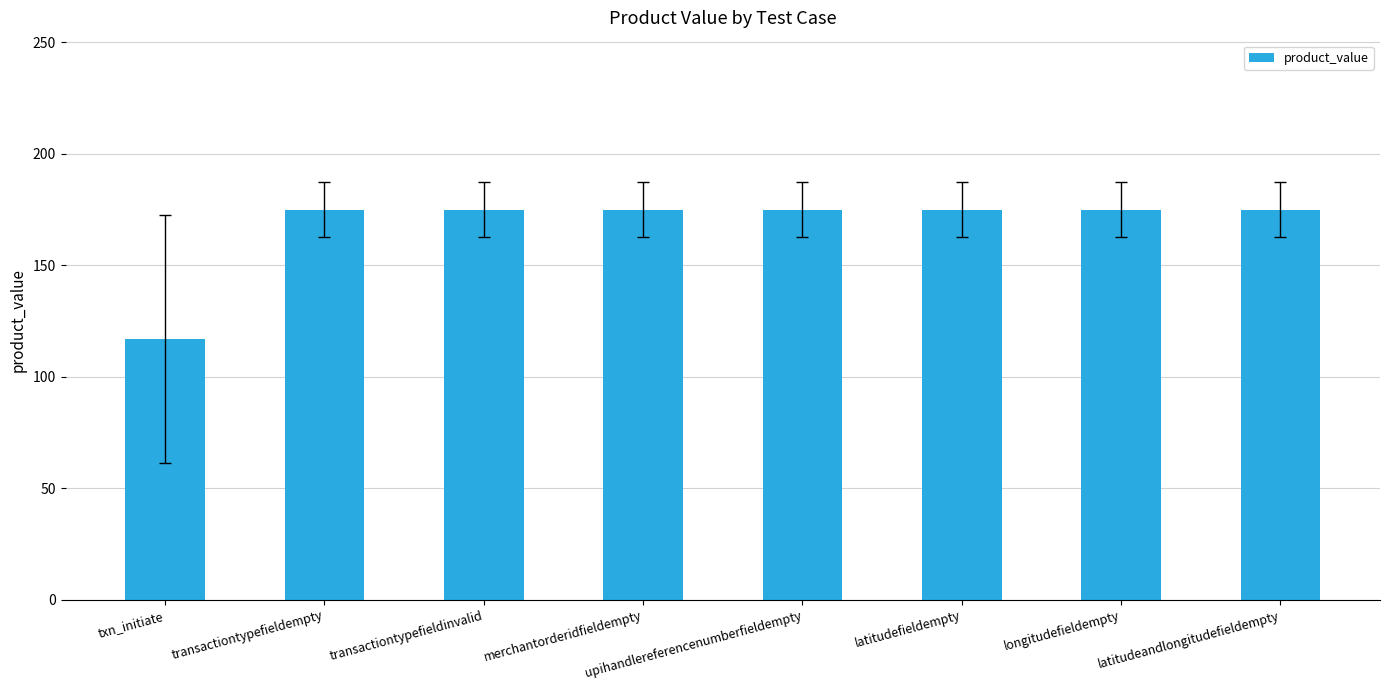

What is the difference between the second highest and minimum values?

58